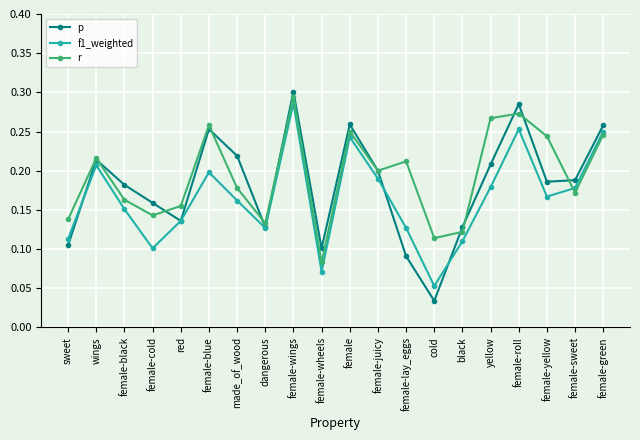

Is this an area chart (filled region under the line)?

No